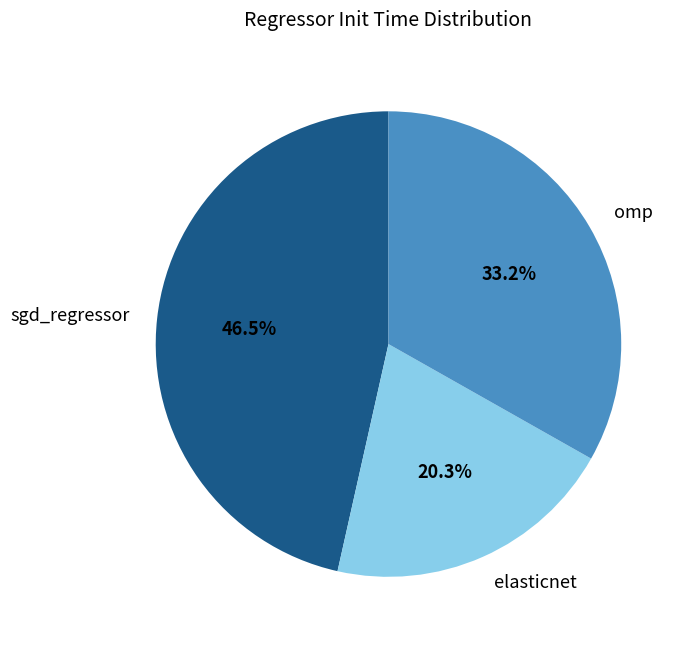

What is the total percentage of omp and elasticnet?

53.5%